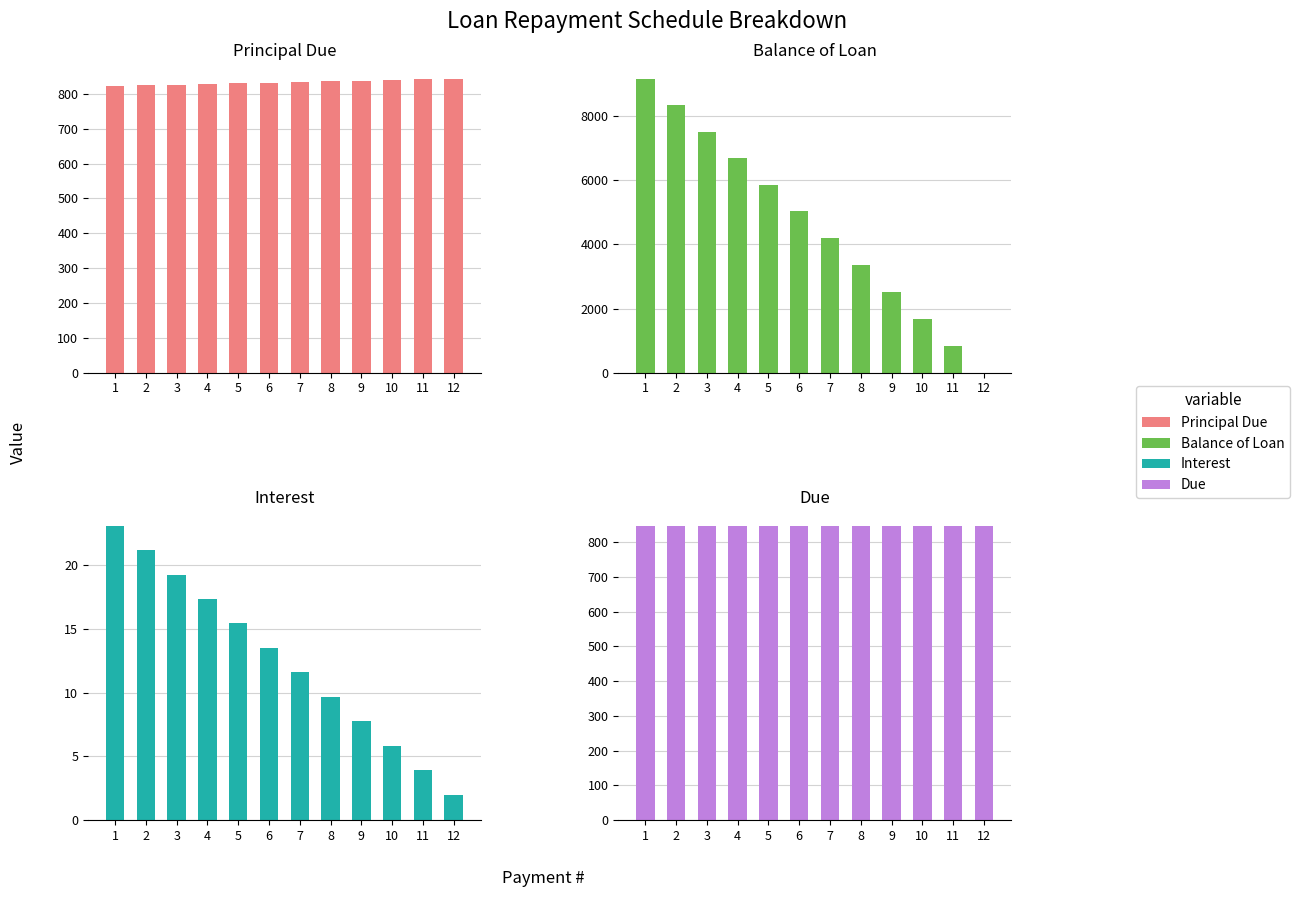

What is the difference between the highest and lowest values at 5?

5851.4